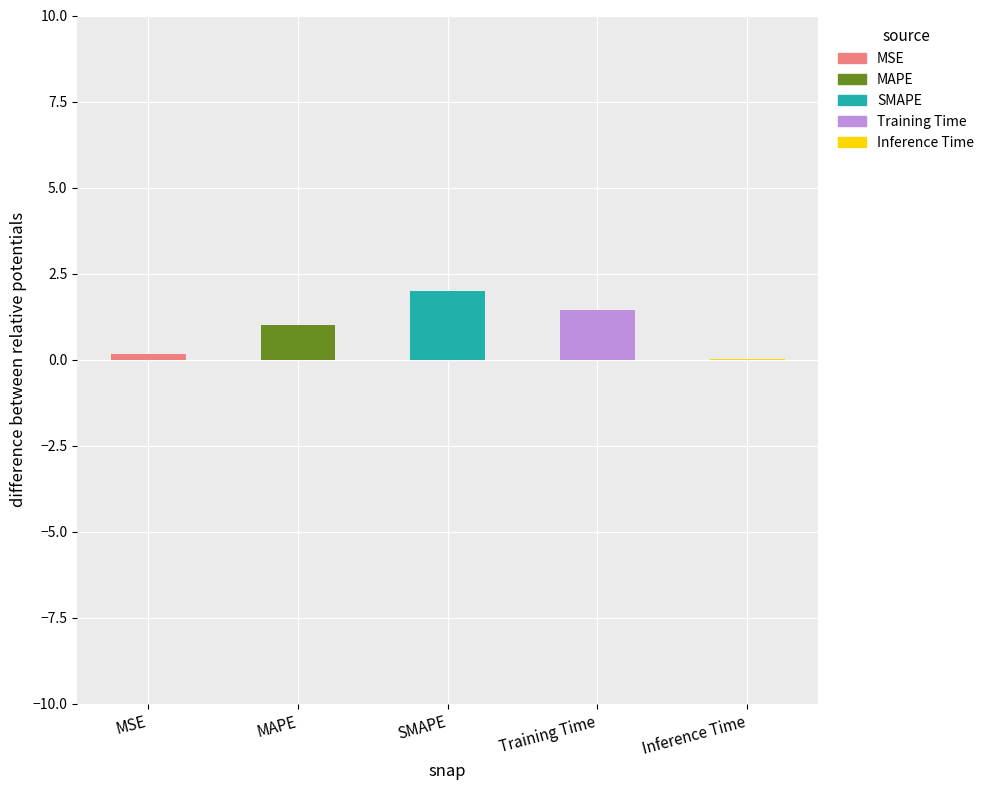

Reading left to right, extract all data points from this chart.

0.2	1.0	2.0	1.5	0.0